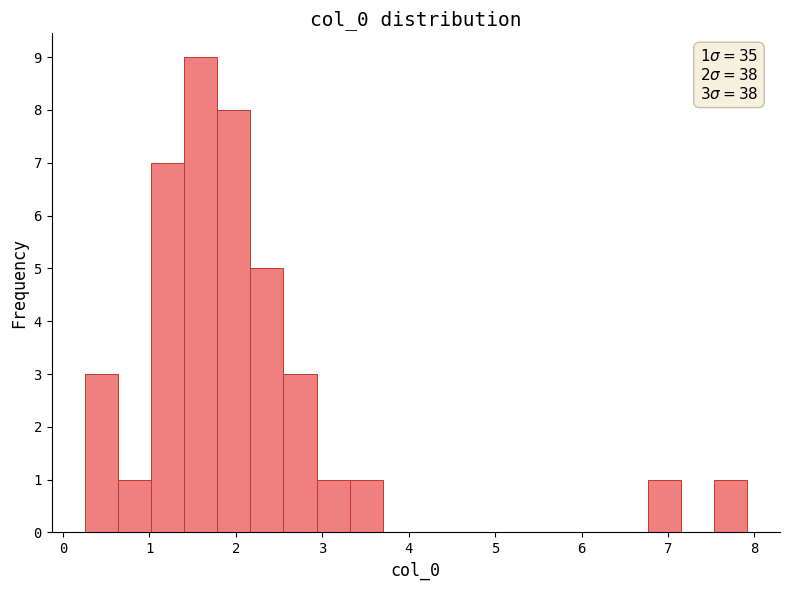

Read against the x-axis, roughly where is the centre of the tallest bar?

1.6